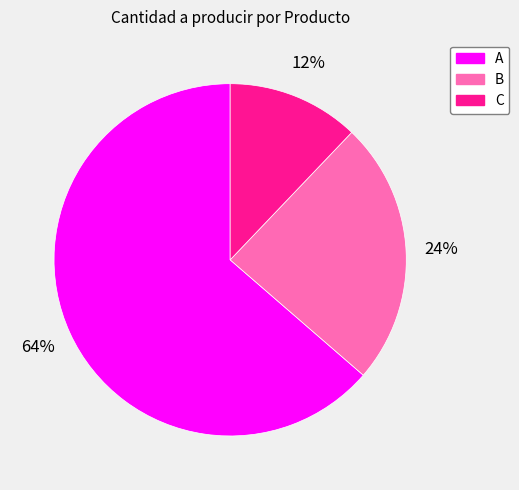

Which category has the smallest portion of the pie?

C